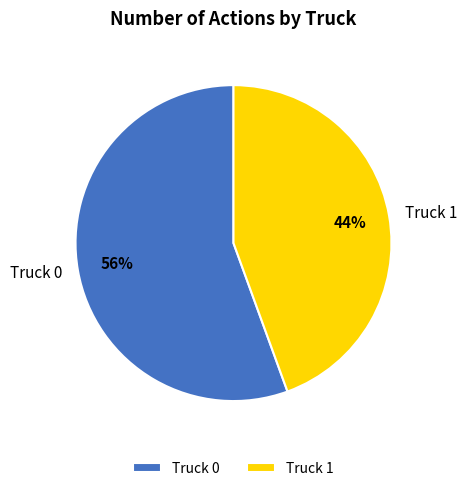

True or false: Truck 1 accounts for 55% of the total.

False